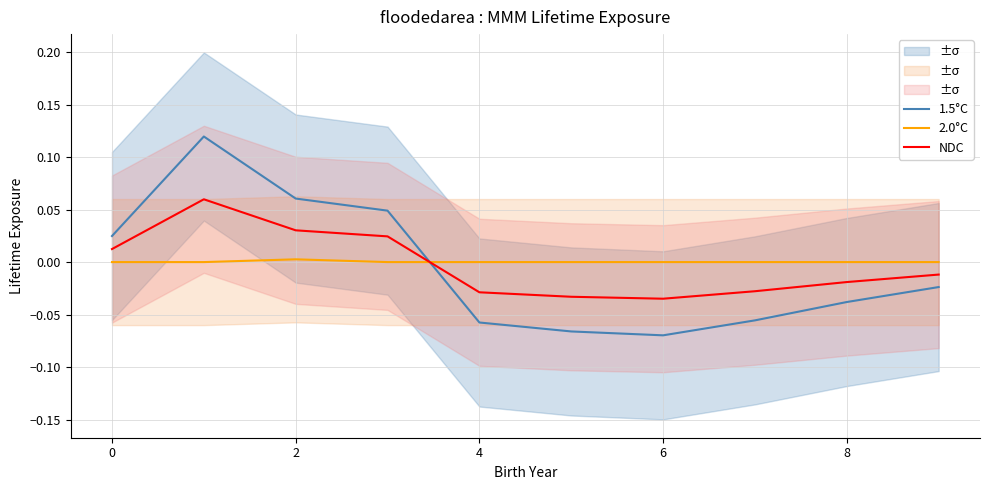

What is the spread (max minus min) of values at 2?

0.1